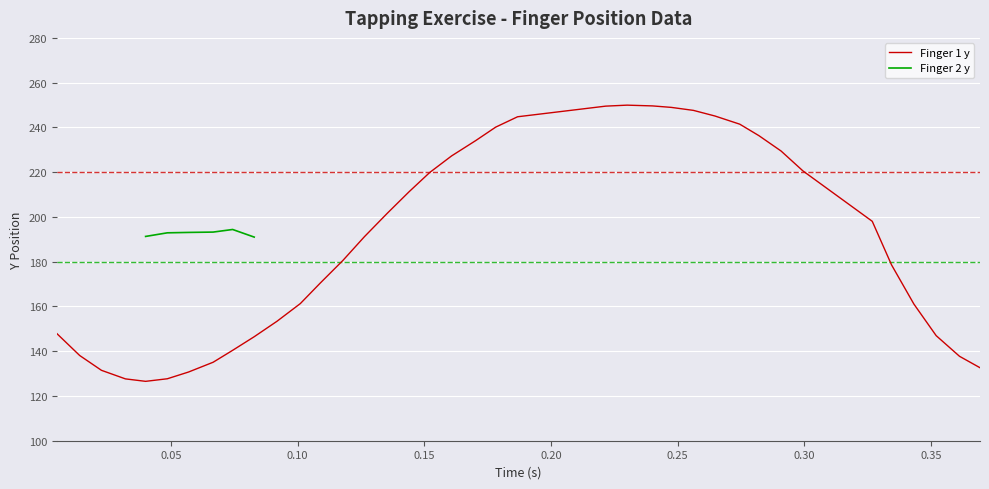

What is the minimum value for Finger 1 y?

126.5